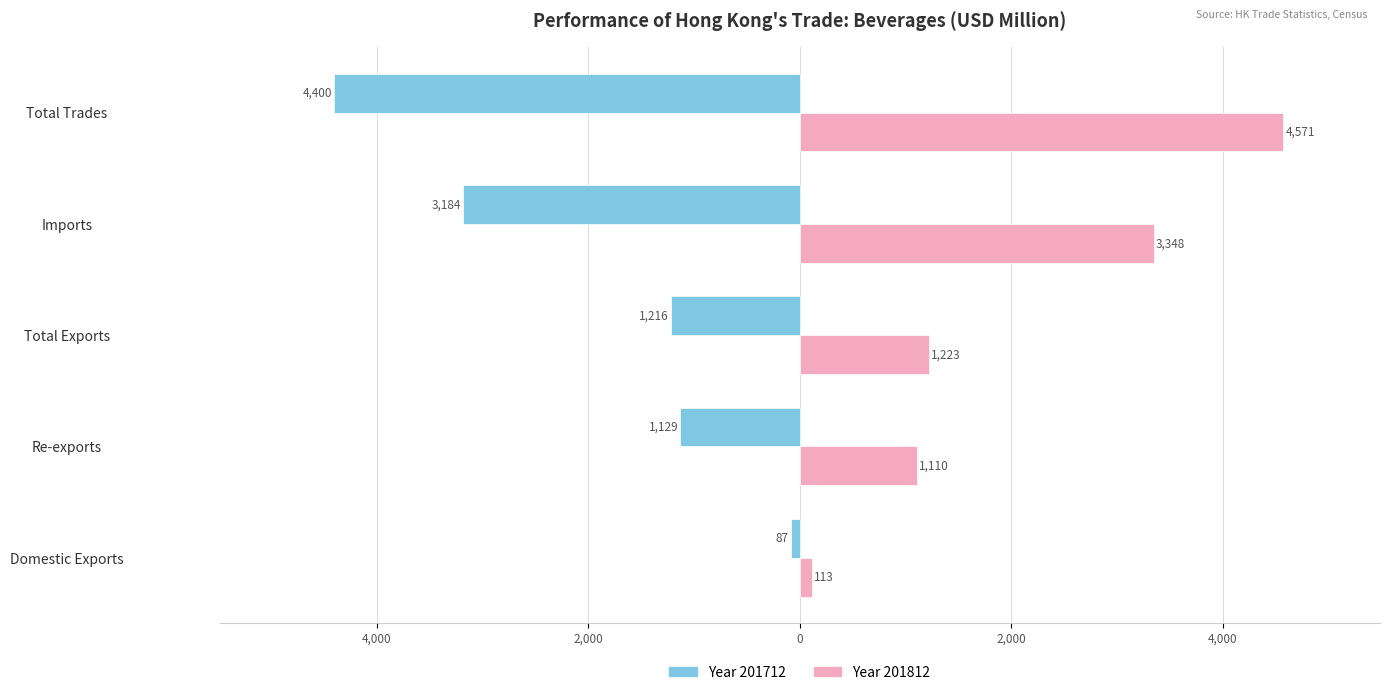

The 201712 series shows -1129.1 at Re-exports. True or false?

True